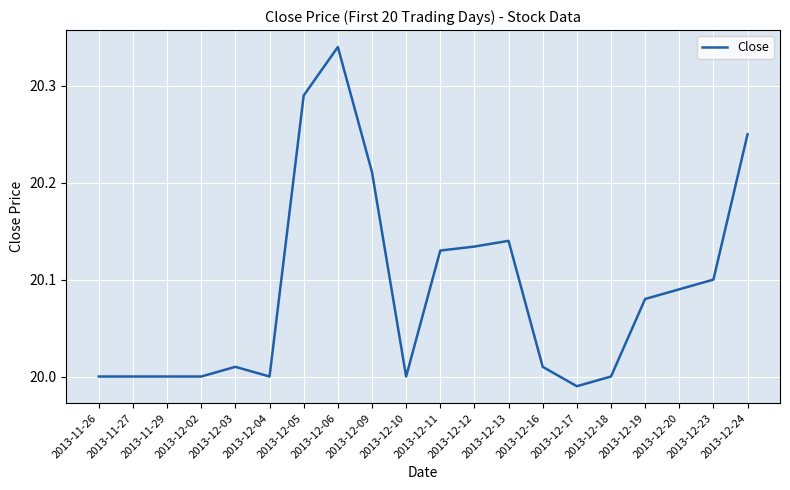

What position from the right is 2013-12-09?

12